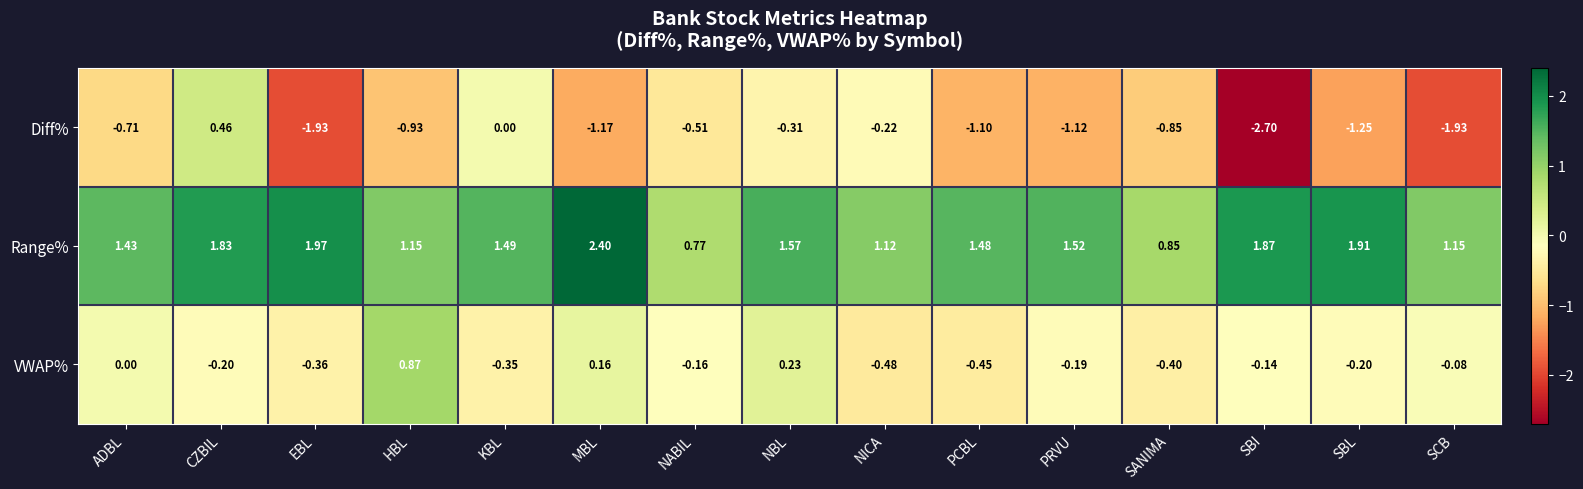

Is the value of VWAP% at ADBL greater than the value of Range% at PRVU?

No